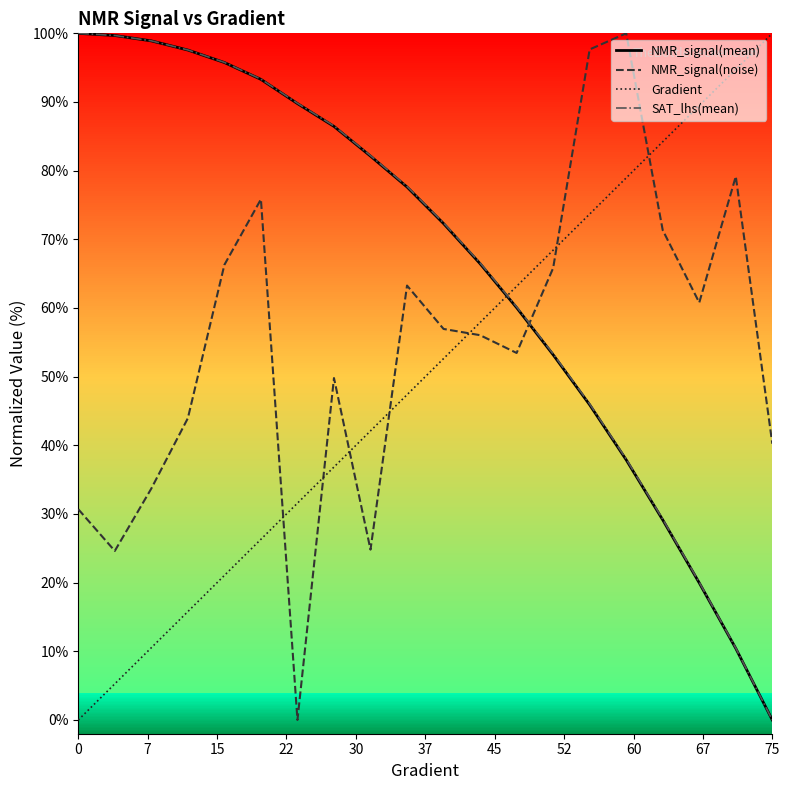

How many series are shown in this chart?

4